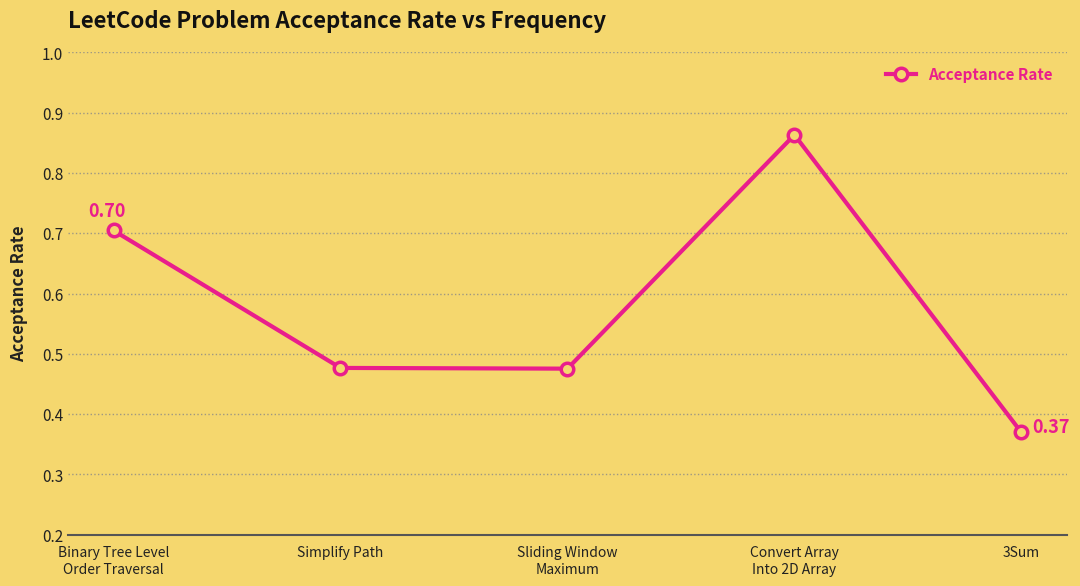

True or false: there are more than 0 points higher than both neighbors.

True